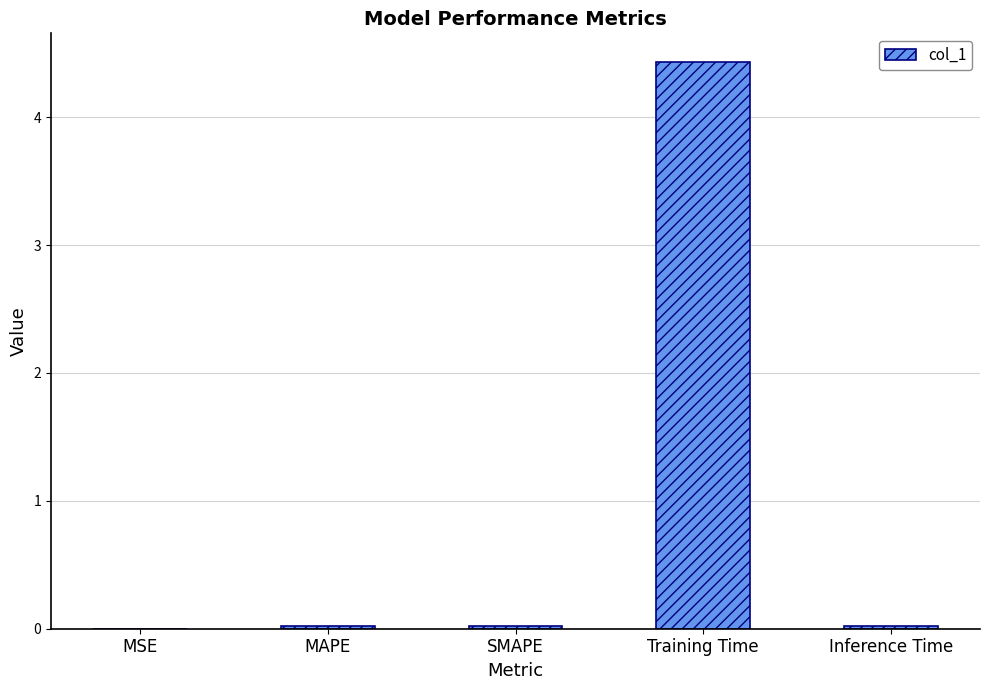

What is the maximum value shown in the chart?

4.4